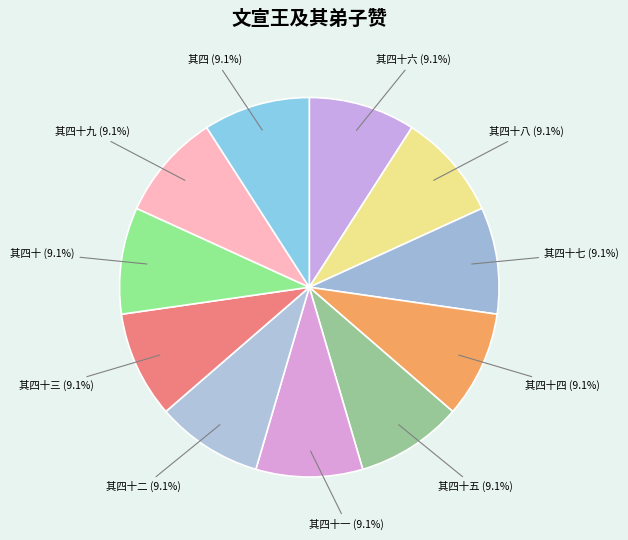

How many slices are in this pie chart?

11